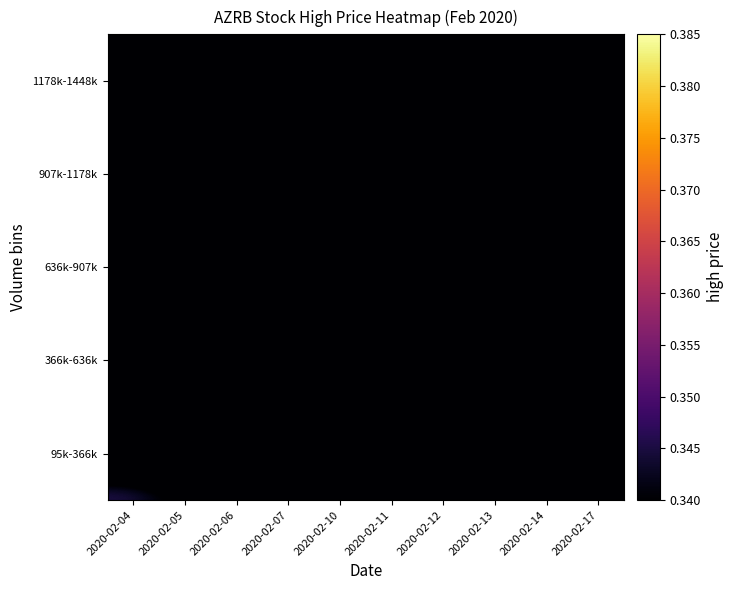

At which category is the sum across all series the highest?

2020-02-17